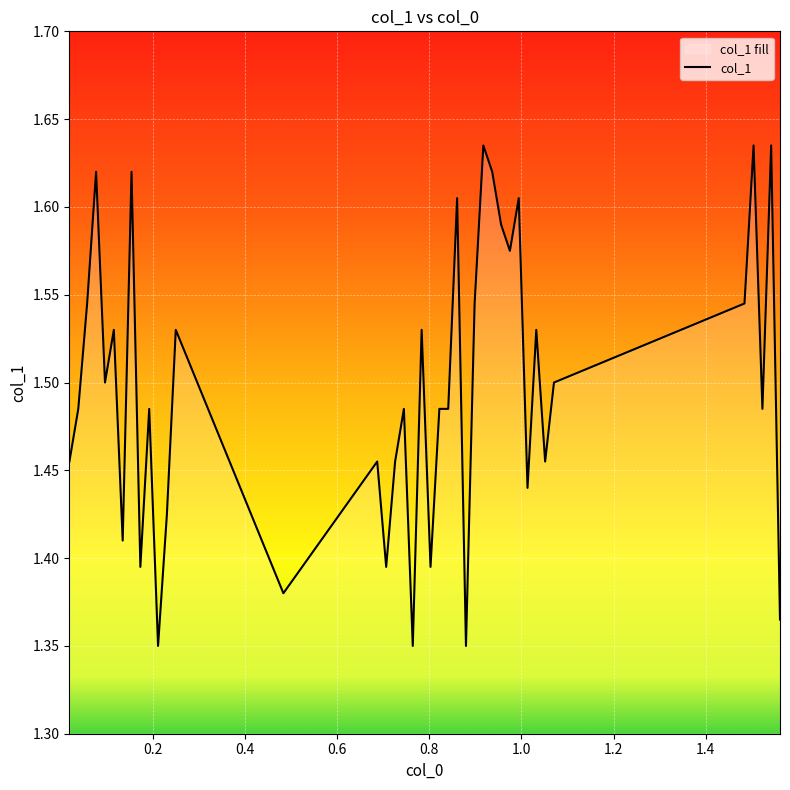

Does the chart display data point markers on the line(s)?

No